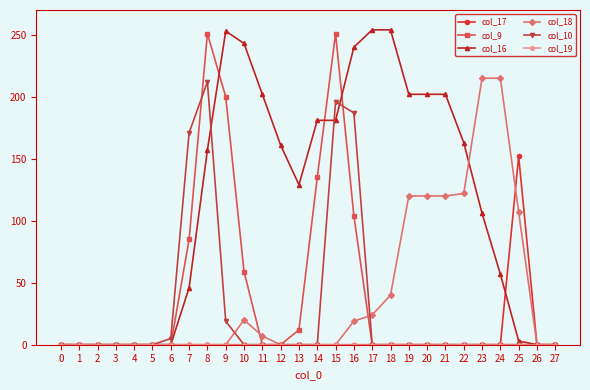

Is it true that col_10 equals 0 at 26?

True